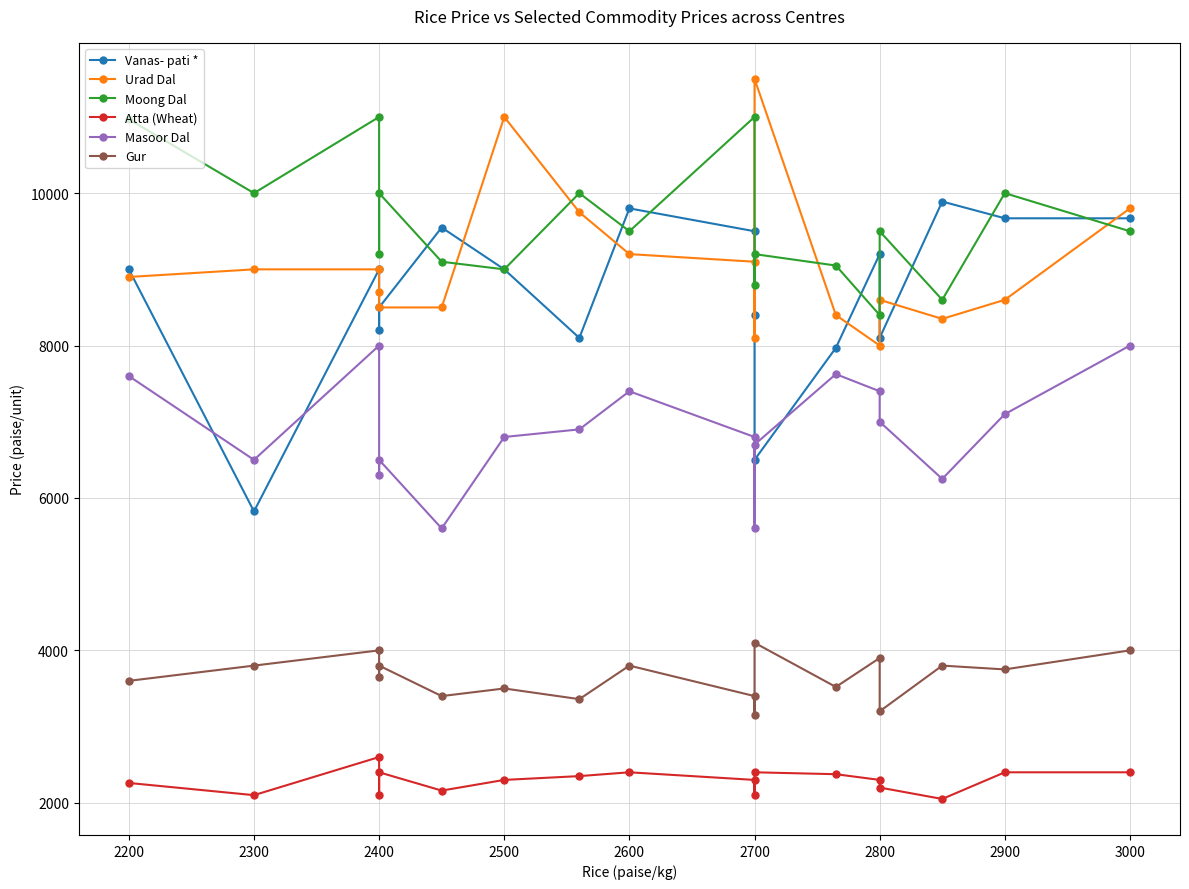

How many lines are shown in the chart?

6